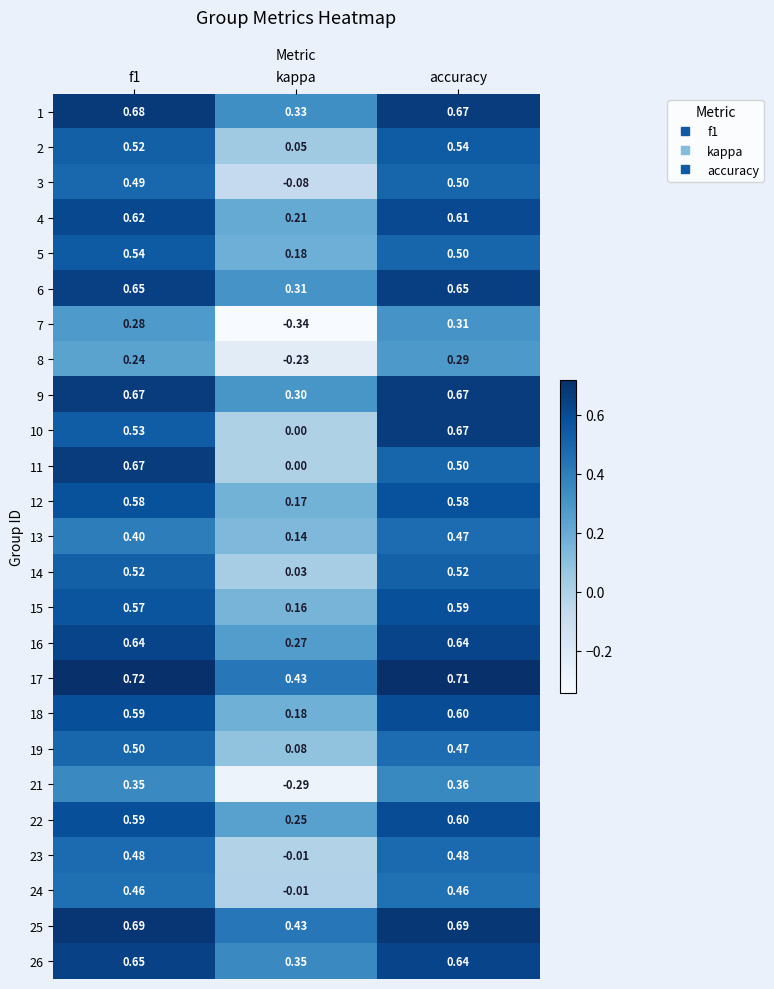

At which category is the sum across all series the highest?

accuracy